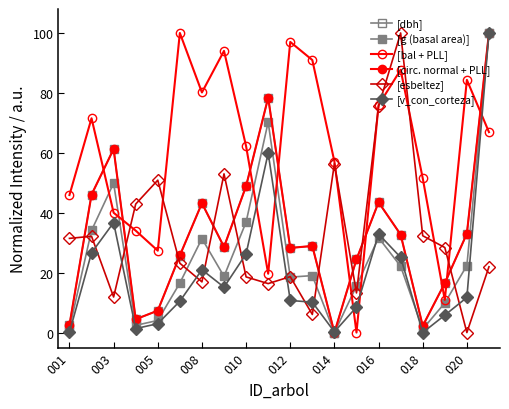

How many distinct data groups are displayed?

6